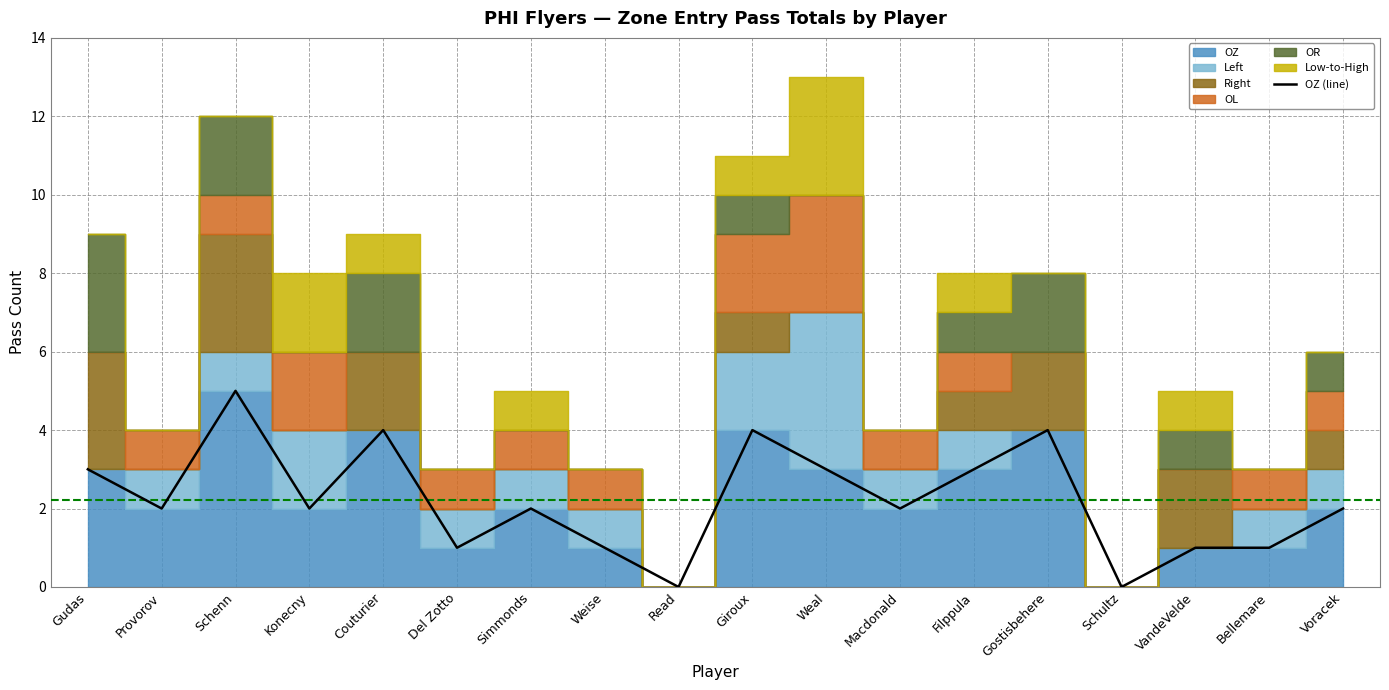

True or false: the data shows 2 at Gudas.

False